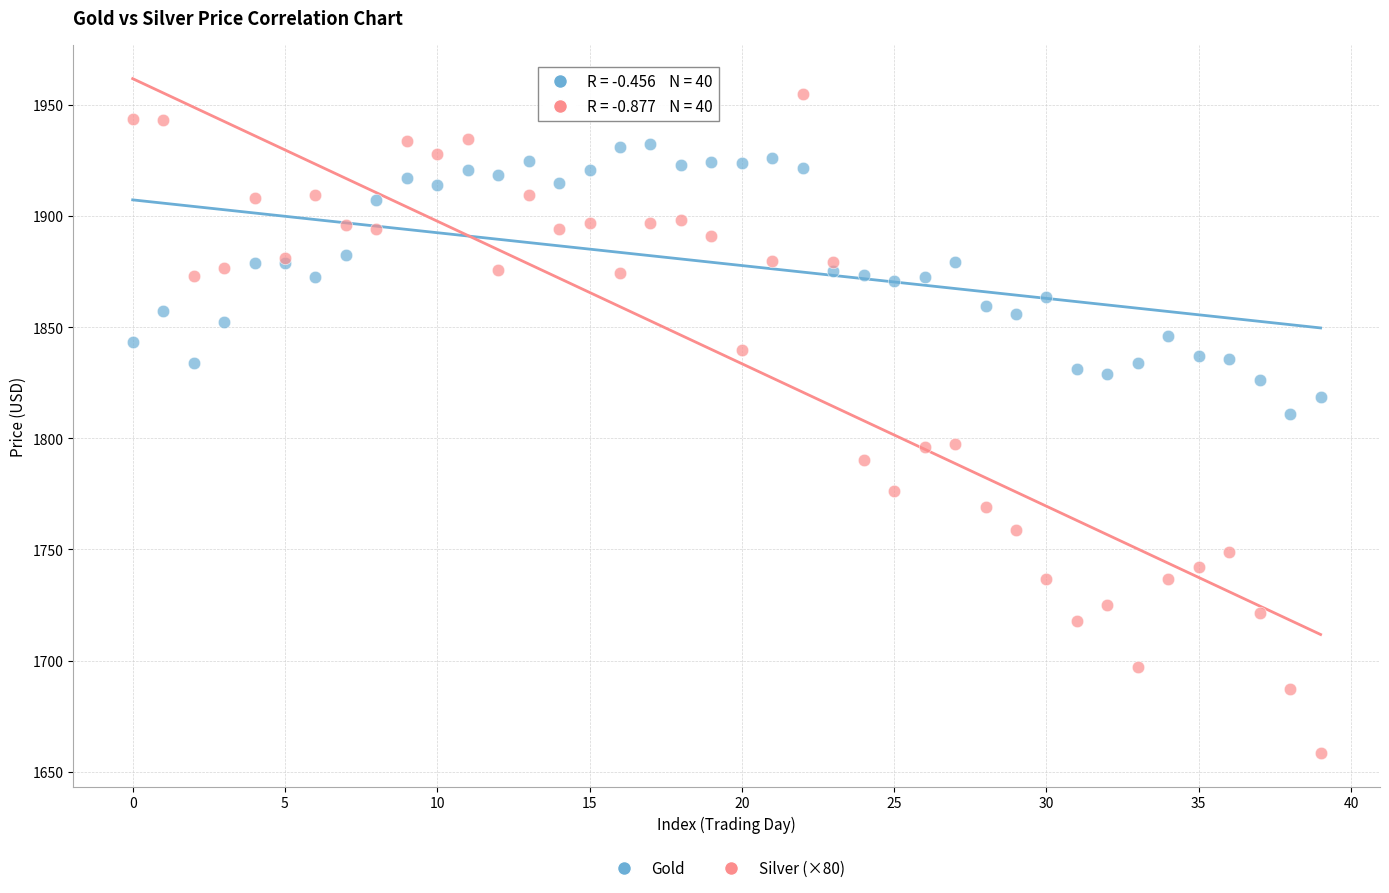

Which series reaches the minimum Y coordinate?

Silver (×80)